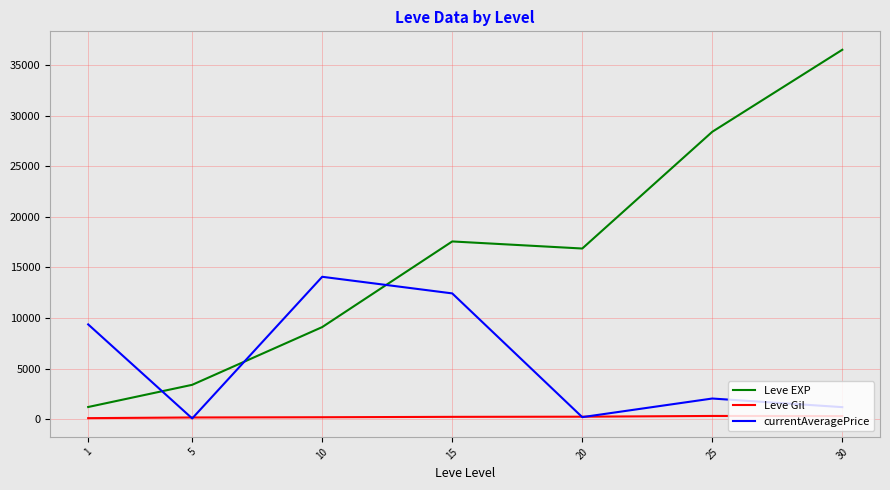

Which series has the largest total across all categories?

Leve EXP